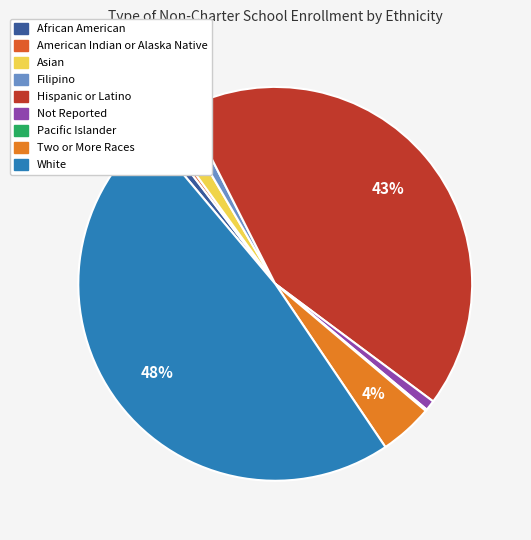

How many segments does this pie chart have?

9